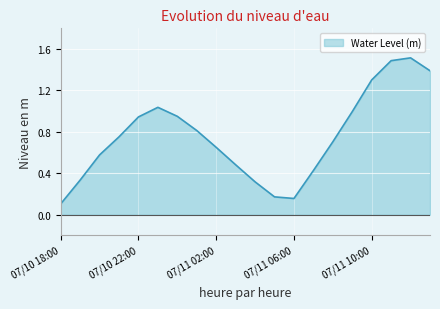

What is the difference between the maximum and minimum values?

1.4